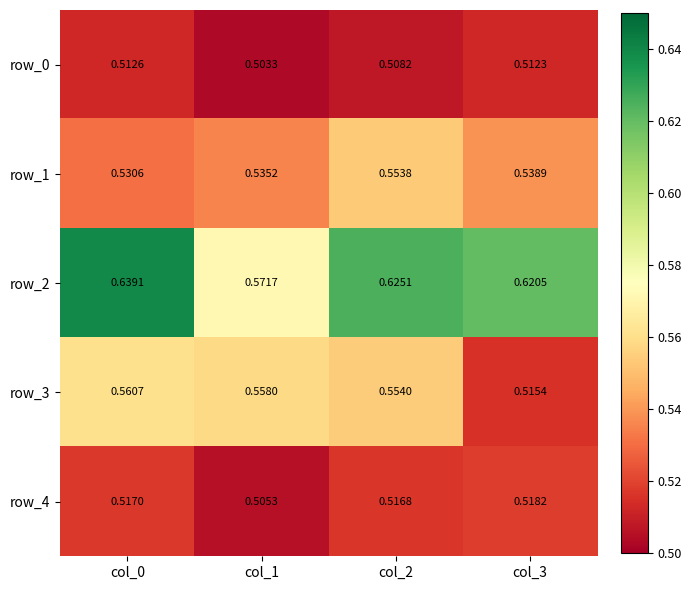

Count the row_4 values in the range 0 to 1.

4